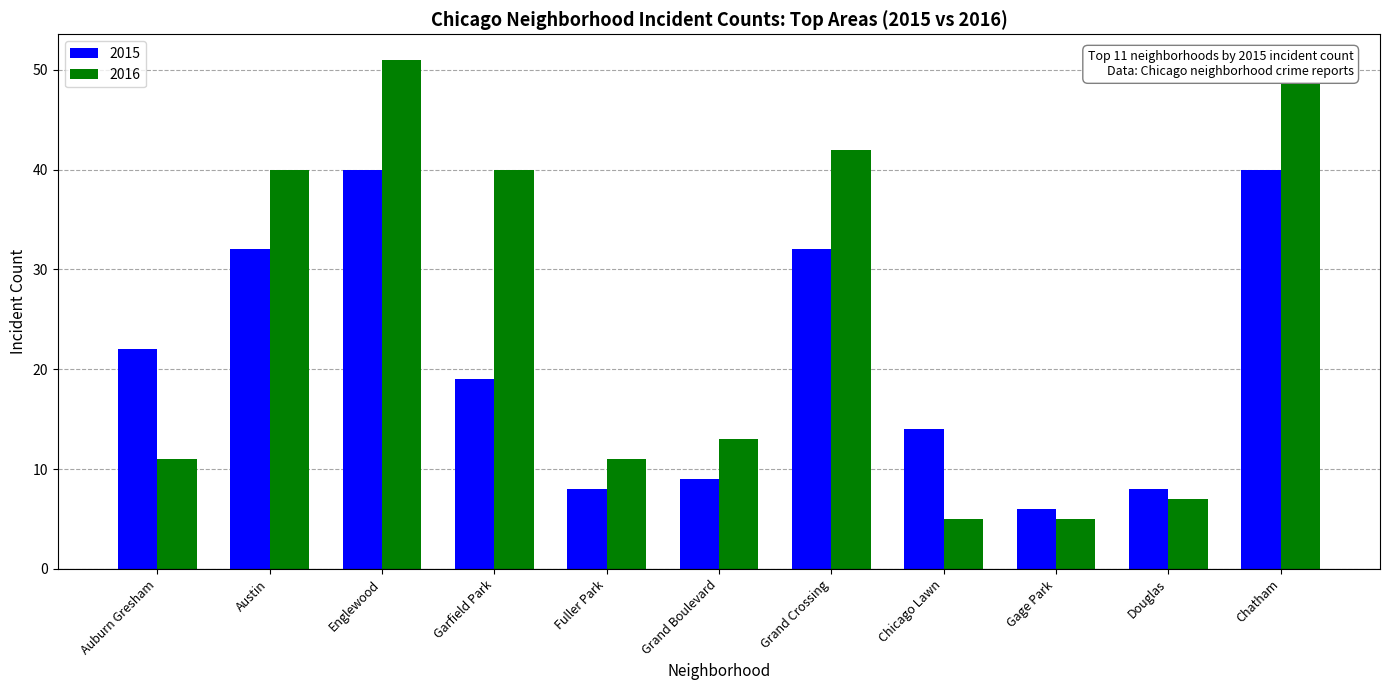

At how many categories does at least one series exceed 46?

2